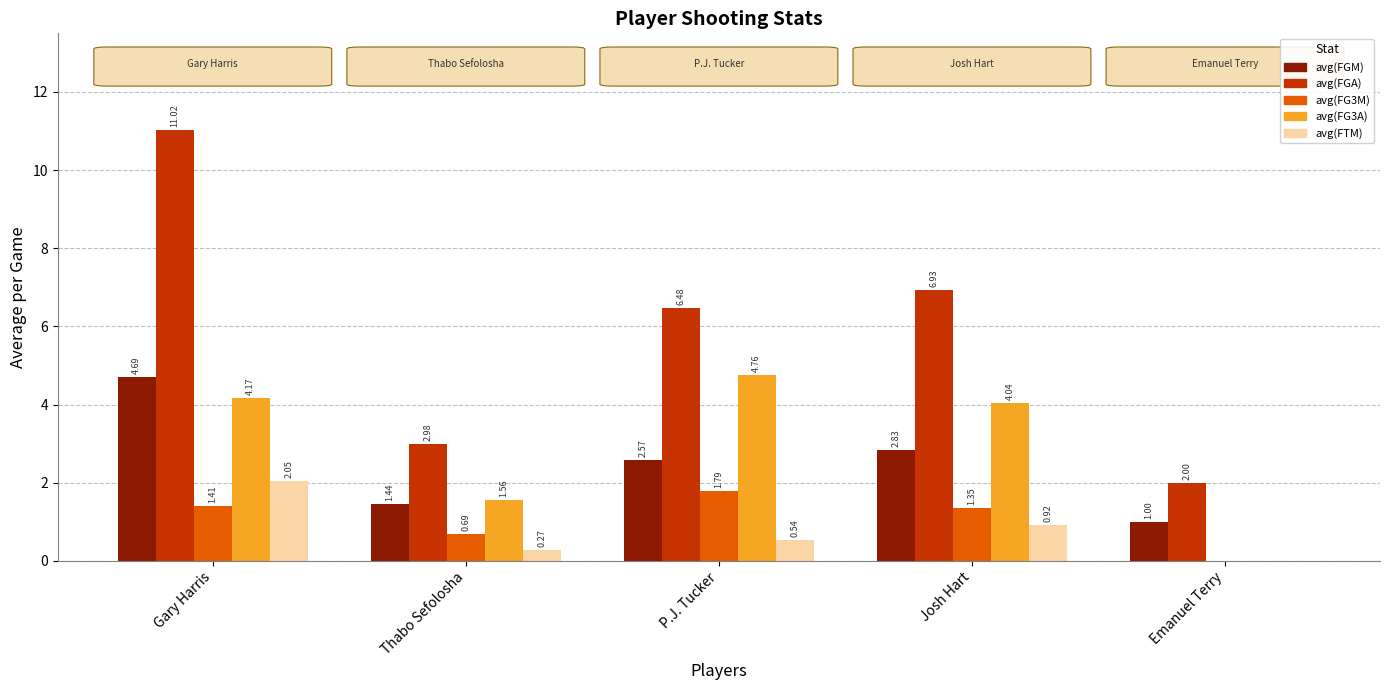

Which category has the highest value across all series?

Gary Harris